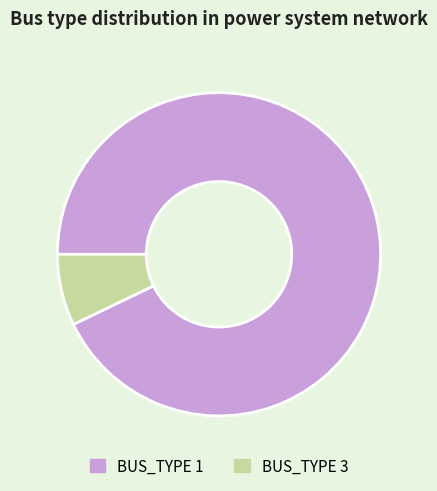

Which slice is the largest?

BUS_TYPE 1